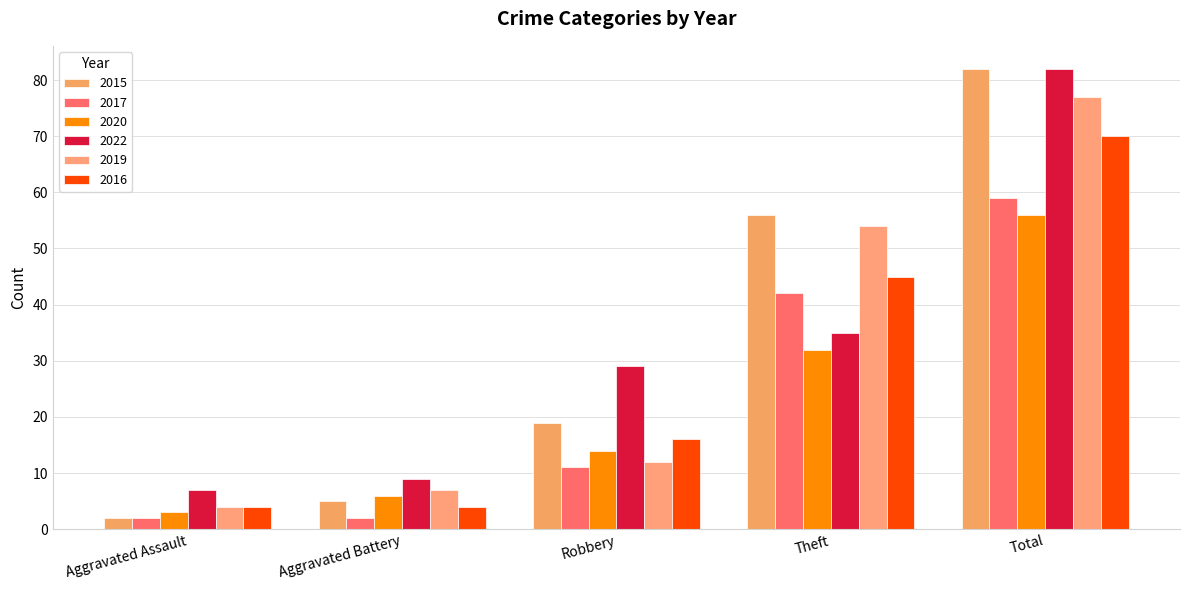

Reading left to right, extract all data points from this chart.

2015: 2	5	19	56	82
2017: 2	2	11	42	59
2020: 3	6	14	32	56
2022: 7	9	29	35	82
2019: 4	7	12	54	77
2016: 4	4	16	45	70